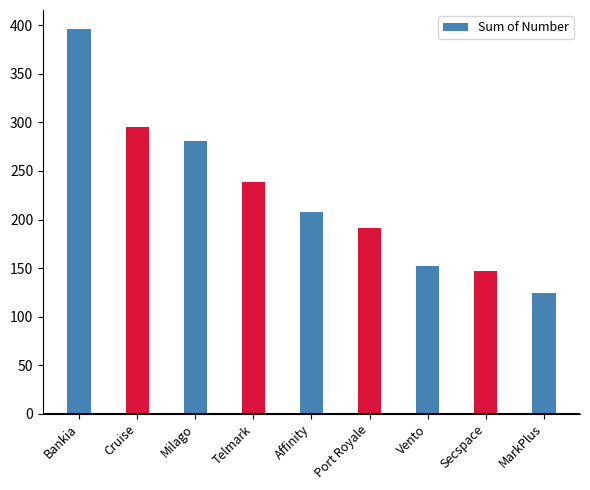

What is the difference between the maximum and minimum values?

272